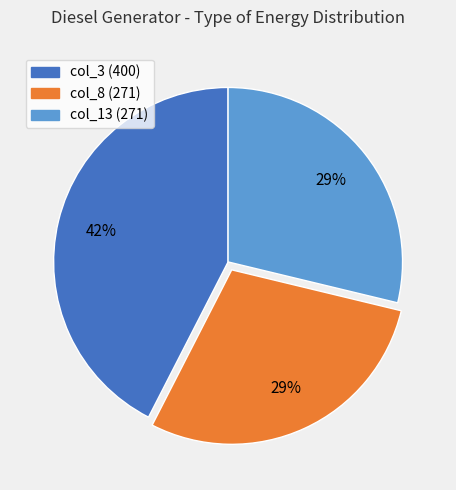

Is the sum of col_3 (400) and col_13 (271) greater than half?

Yes